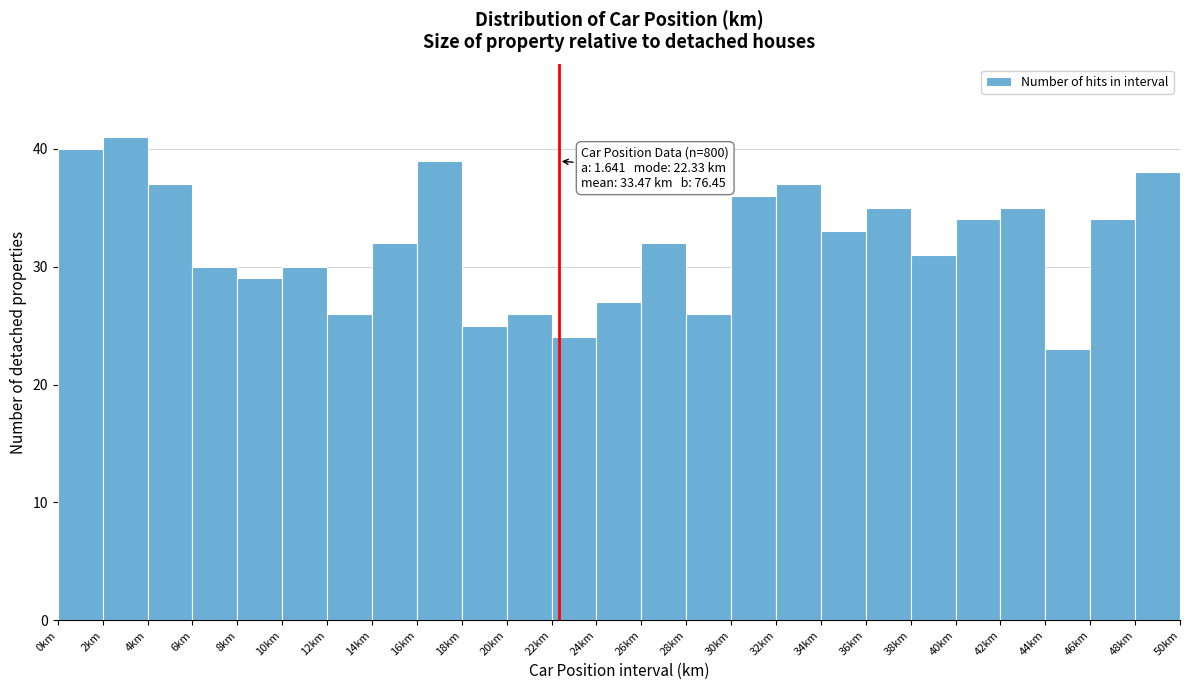

Over which range of the x-axis is the bar tallest?

2 to 4